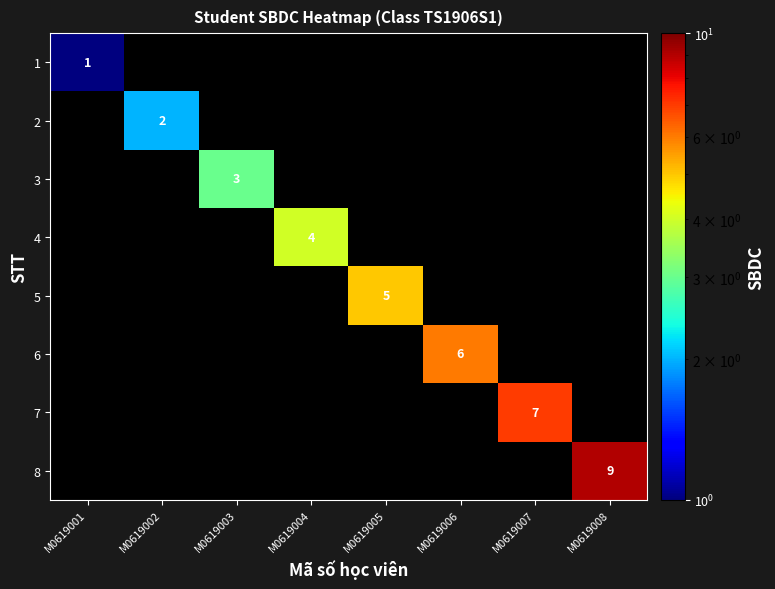

At which category is the sum across all series the highest?

M0619008